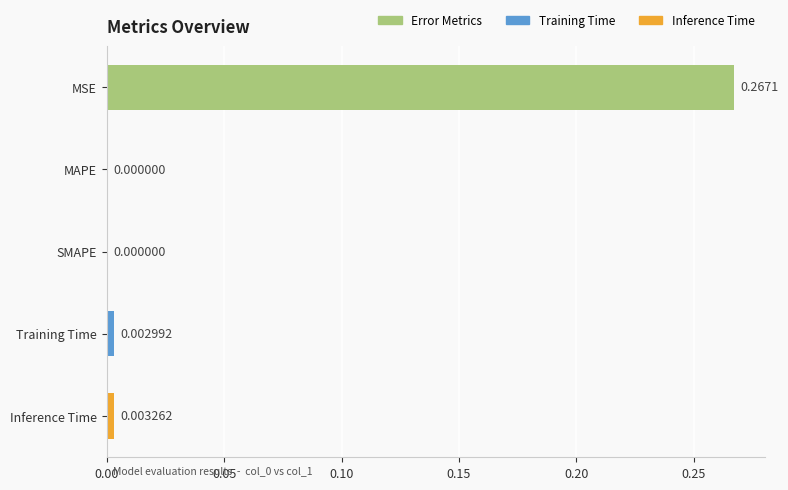

Which has a higher value, MSE or SMAPE?

MSE